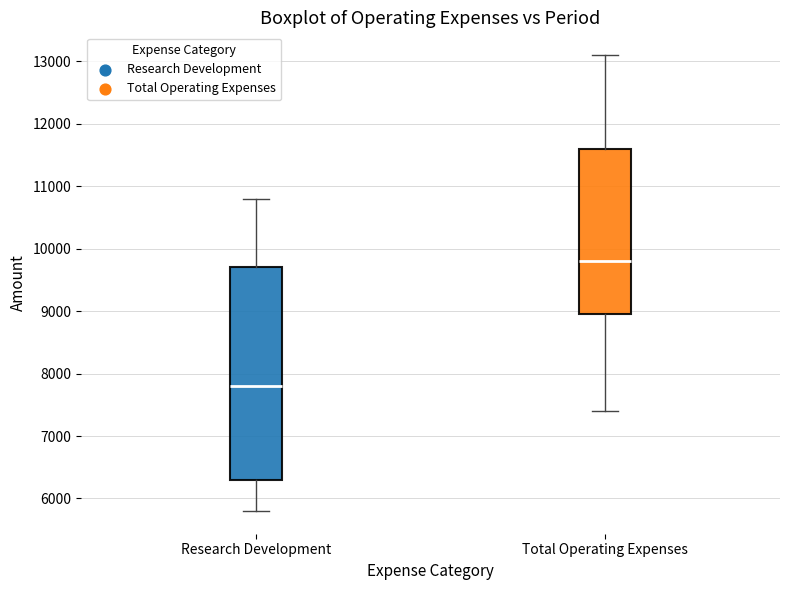

Reading left to right, transcribe this box plot: for each box, give where its median line is, the range the box spans, and where its two whiskers end, as read against the y-axis. The values are not printed on the chart, so give them approximately, as read against the axis.

Research Development: median 7800, box 6300 to 9700, whiskers 5800 to 10800
Total Operating Expenses: median 9800, box 9000 to 11600, whiskers 7400 to 13100